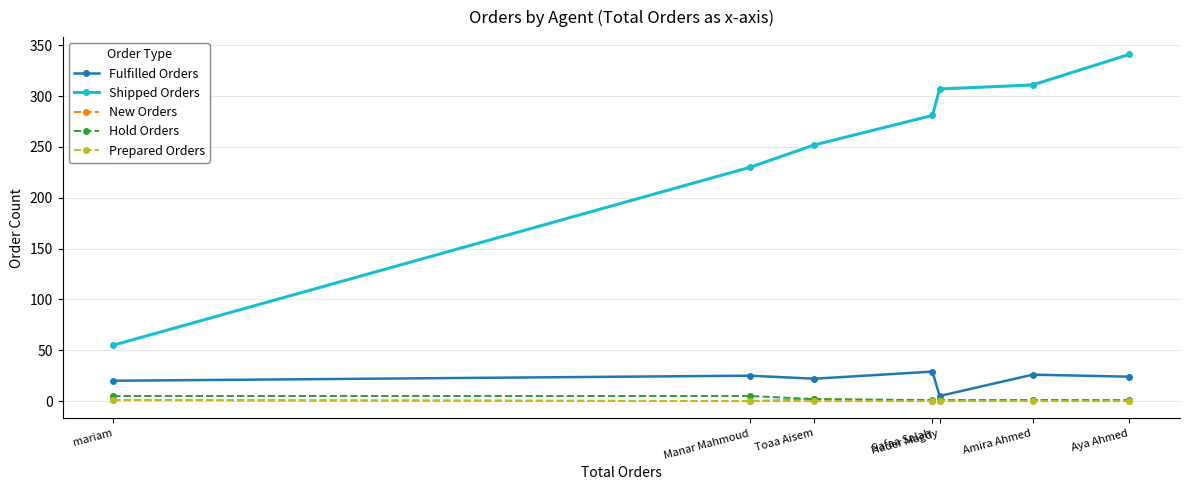

Which series has the largest total across all categories?

Shipped Orders